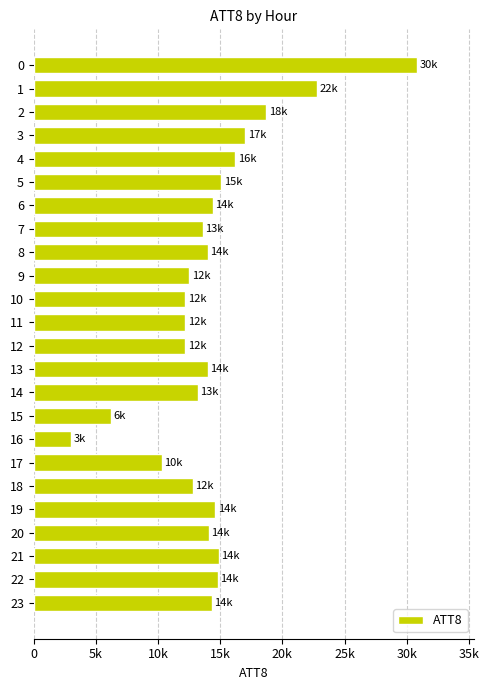

Does the chart contain any negative values?

No